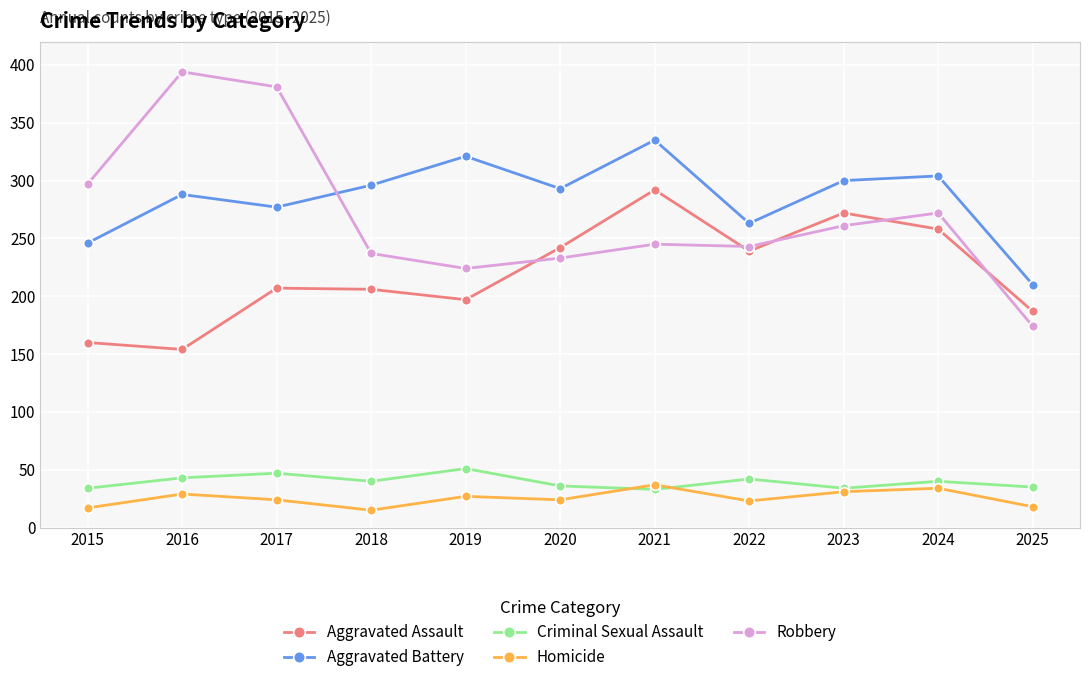

What is the spread (max minus min) of values at 2016?

365